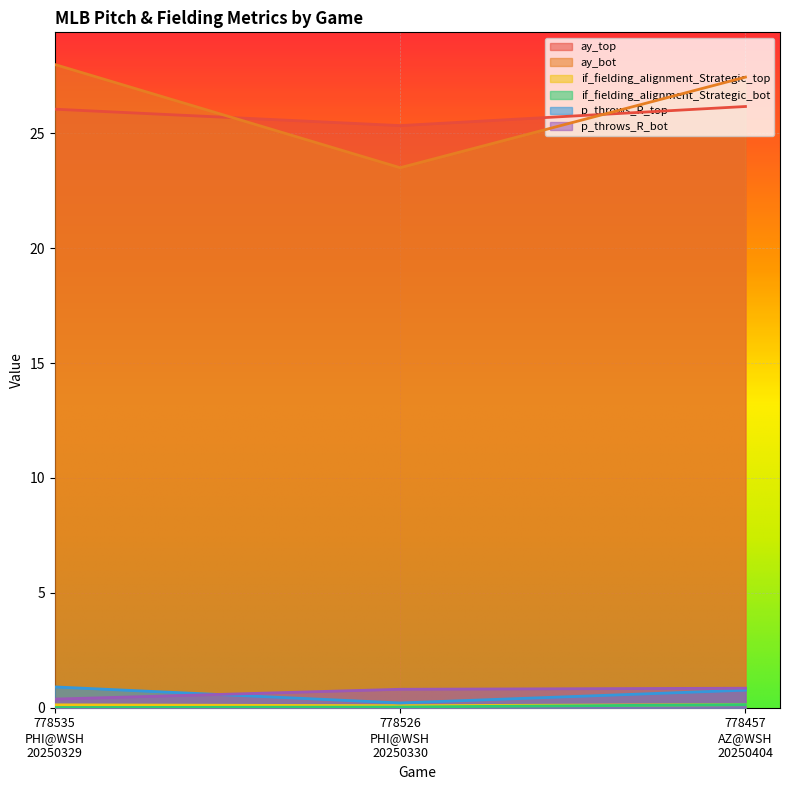

What is the label of the 3rd point from the right?

778535
PHI@WSH
20250329